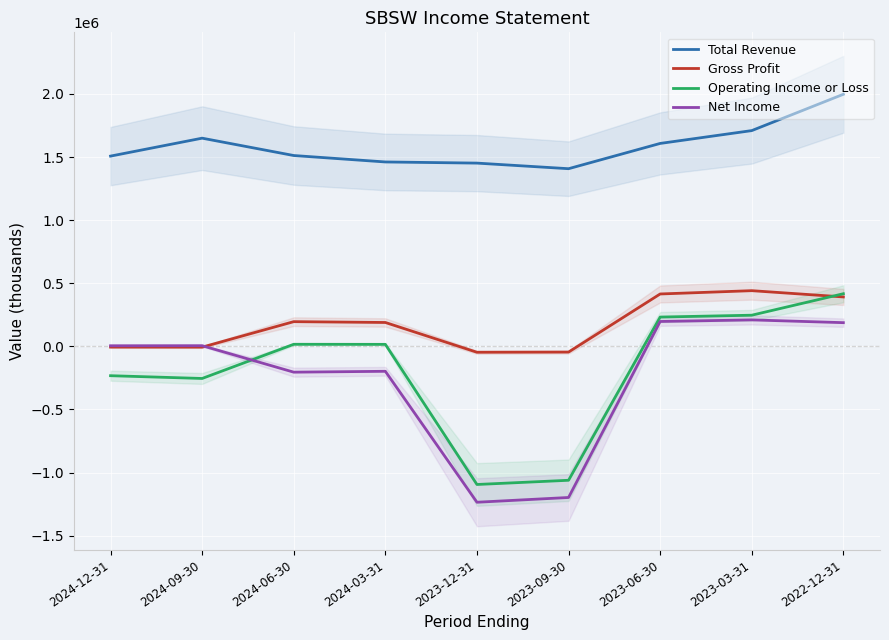

What is the label of the 5th point from the left?

2023-12-31